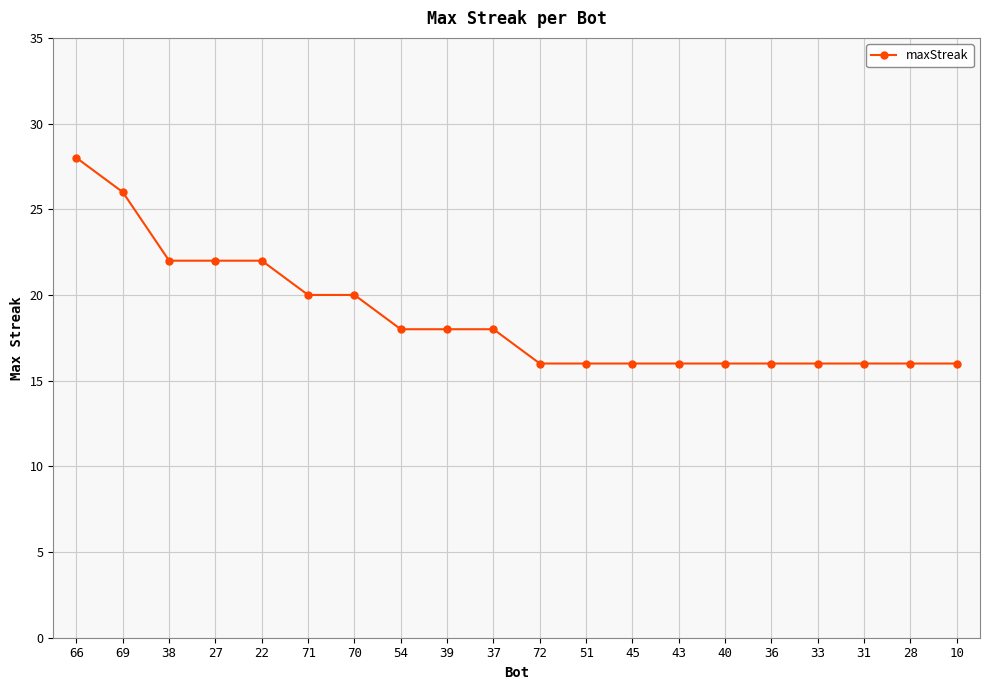

What value does the data have at 38, to the nearest 5?

20